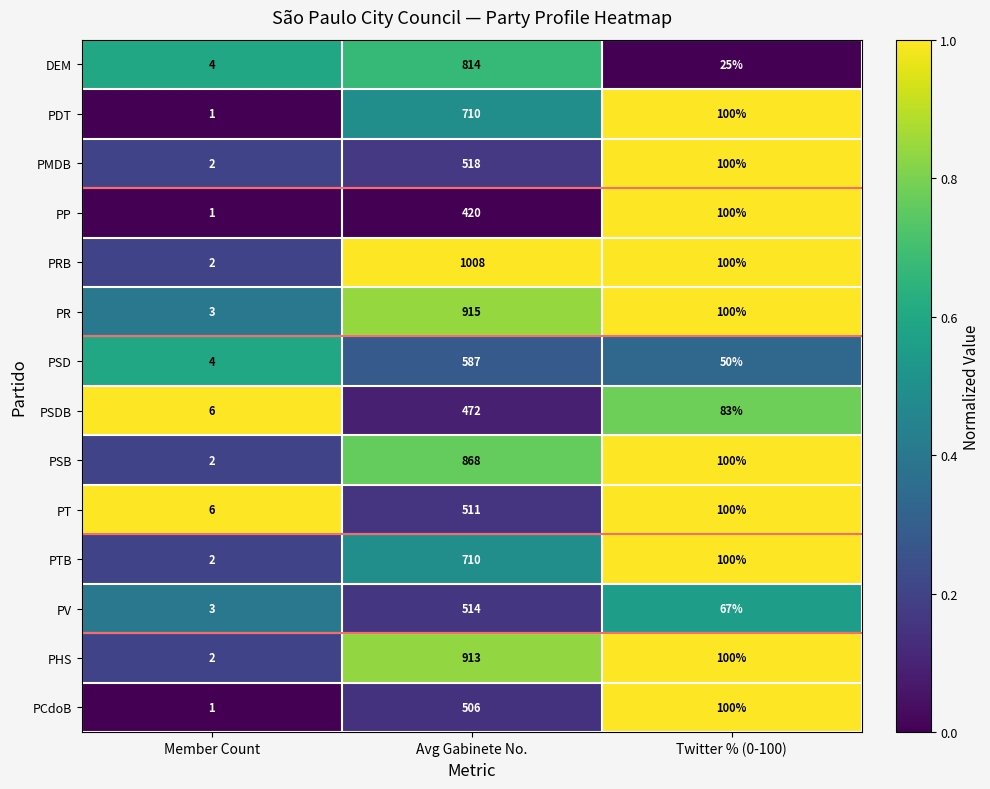

Is it true that PMDB equals 3 at Member Count?

False